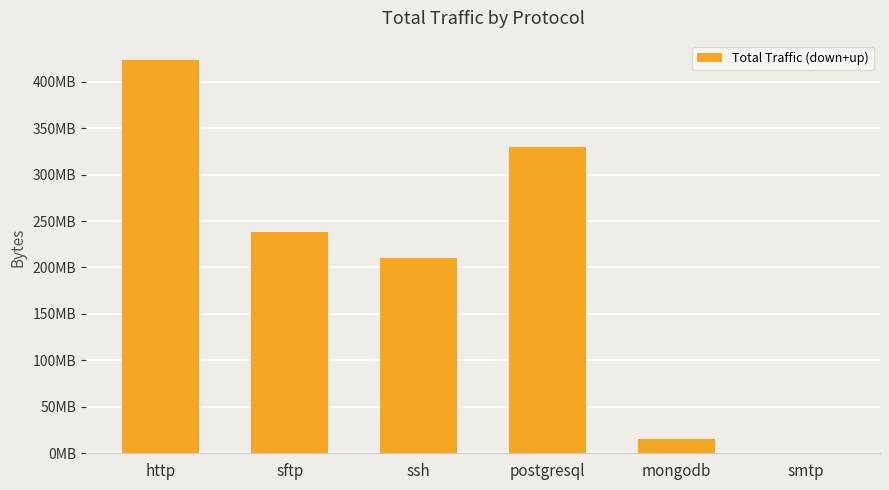

What is the difference between the maximum and minimum values?

423016971